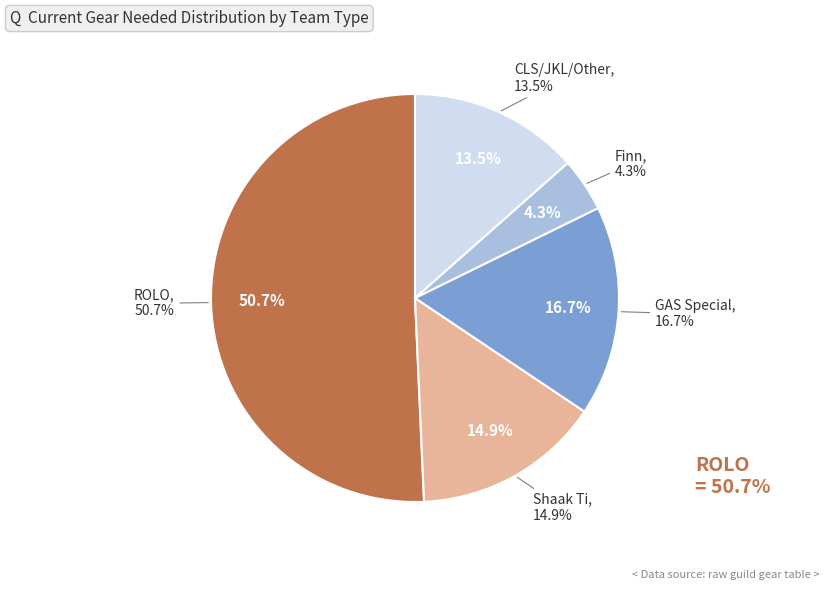

Count the number of slices in the pie.

5